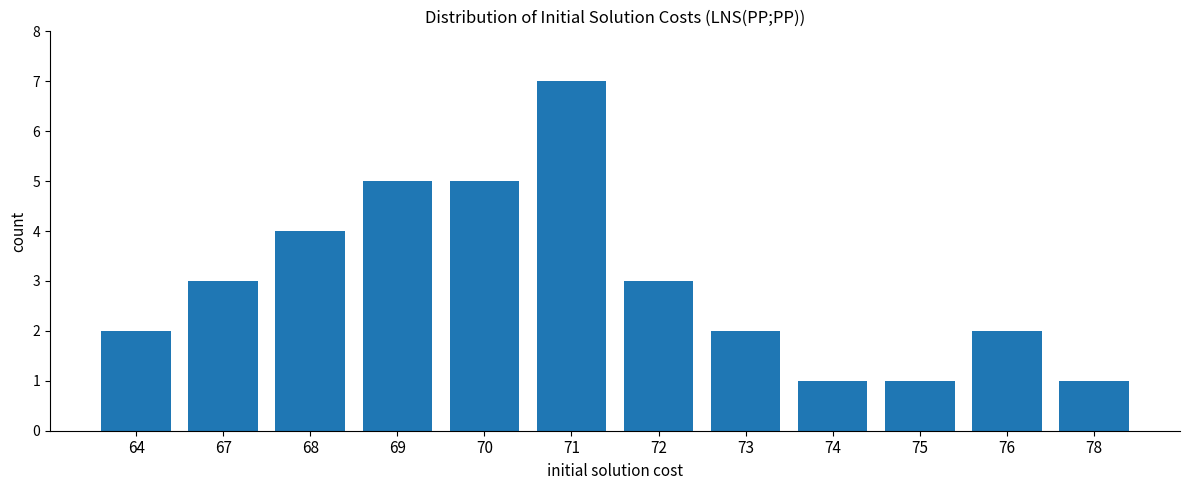

How many series are shown in this chart?

1